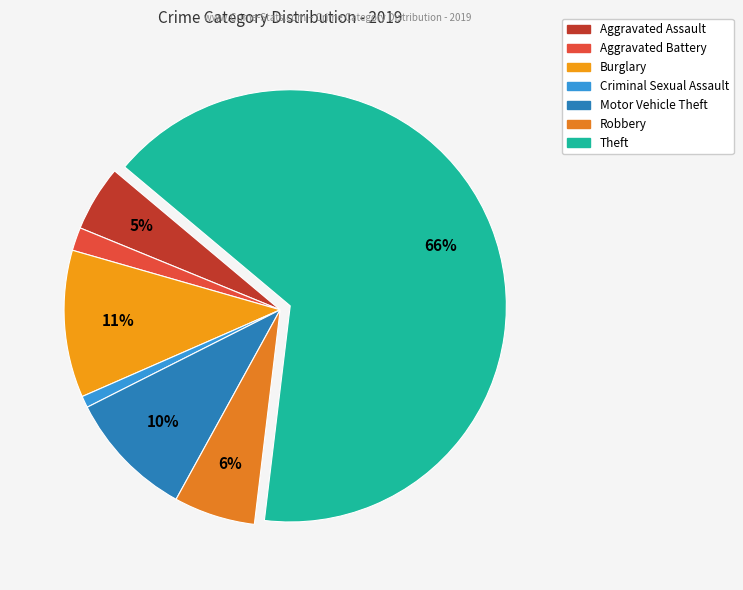

What portion of the pie excludes Criminal Sexual Assault?

99.1%